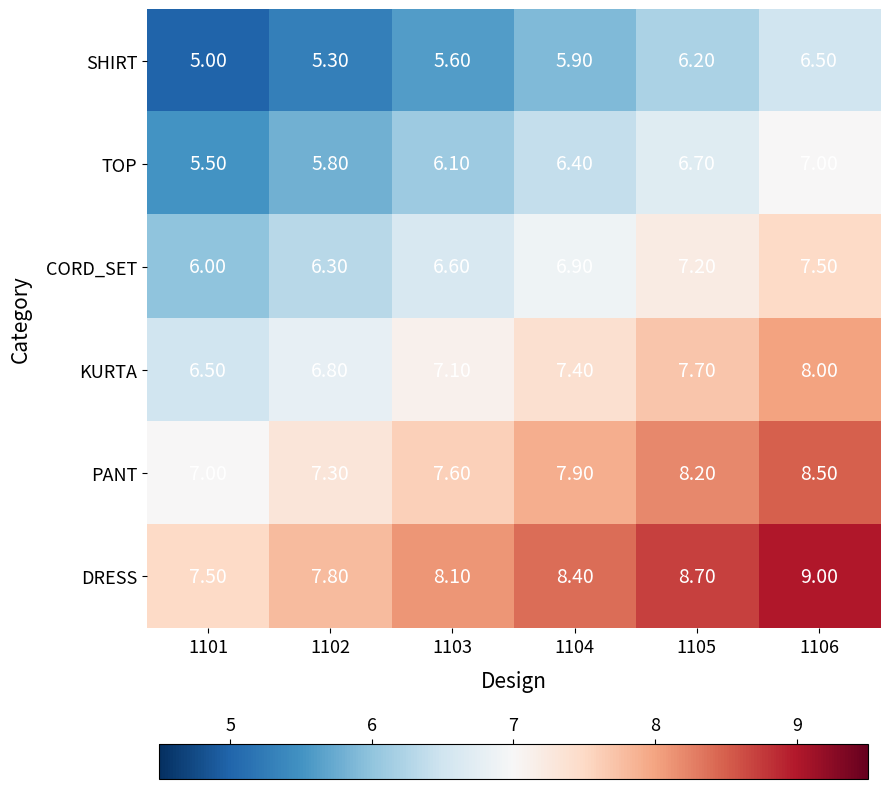

Rank the series at 1101 from highest to lowest value.

DRESS, PANT, KURTA, CORD_SET, TOP, SHIRT